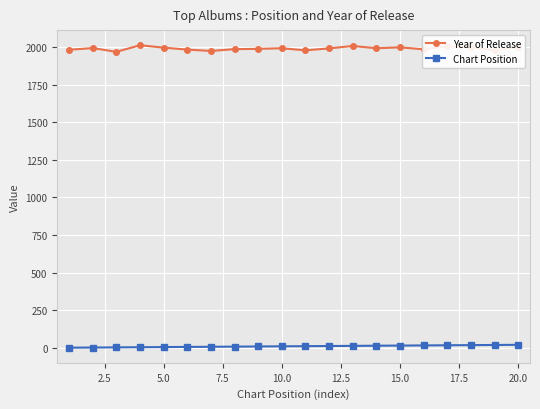

At how many categories does at least one series exceed 842?

20